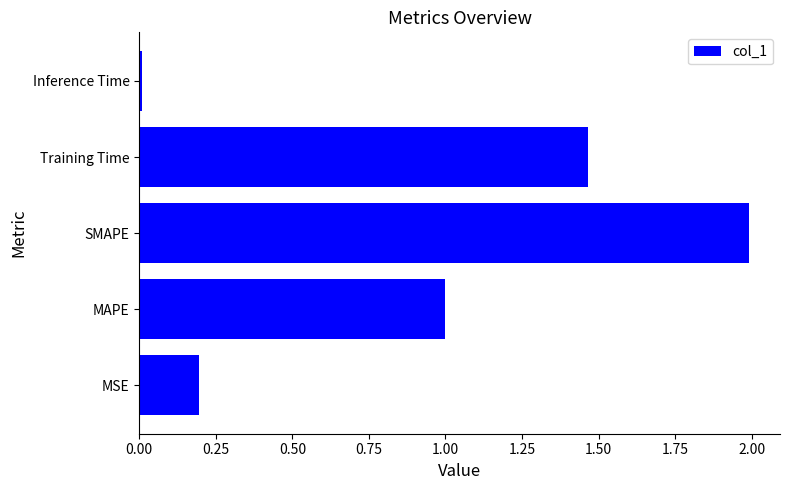

Which label corresponds to the smallest value in the chart?

Inference Time